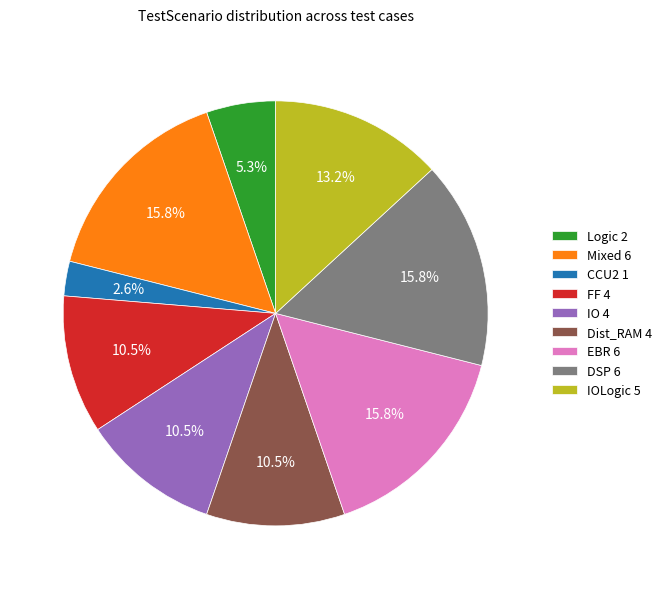

What is the smallest slice in the pie chart?

CCU2 1